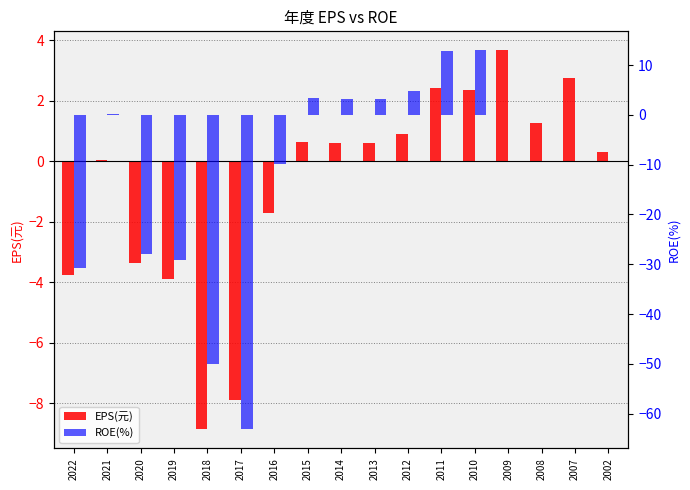

What is the difference between the maximum and second lowest values in the ROE(%) series?

63.1